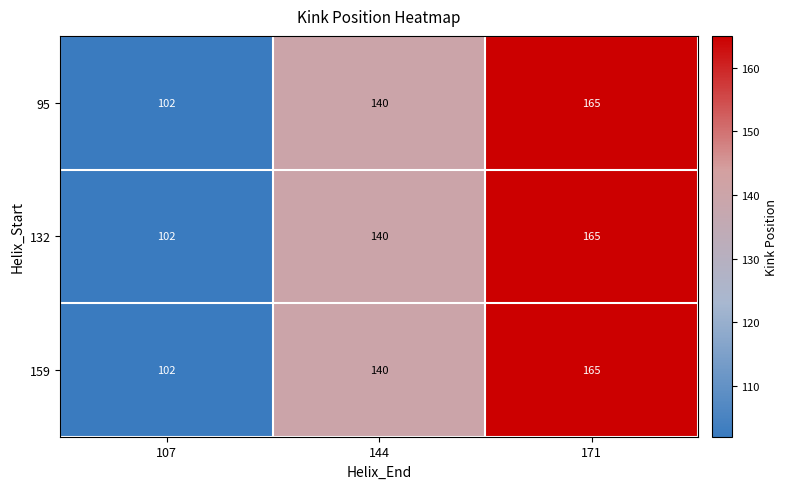

Where is 159 nearest to the value 133?

144